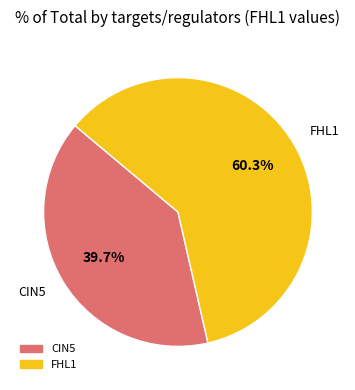

To the nearest percent, what is the difference between the largest and smallest slice percentages?

21%